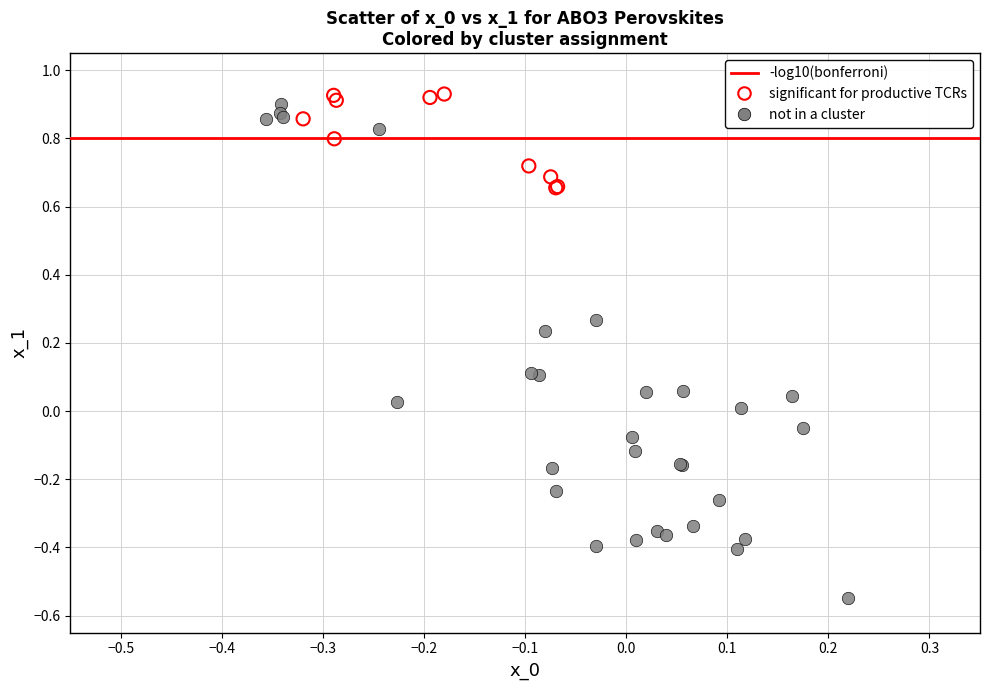

Which series contains the lowest Y value?

not in a cluster